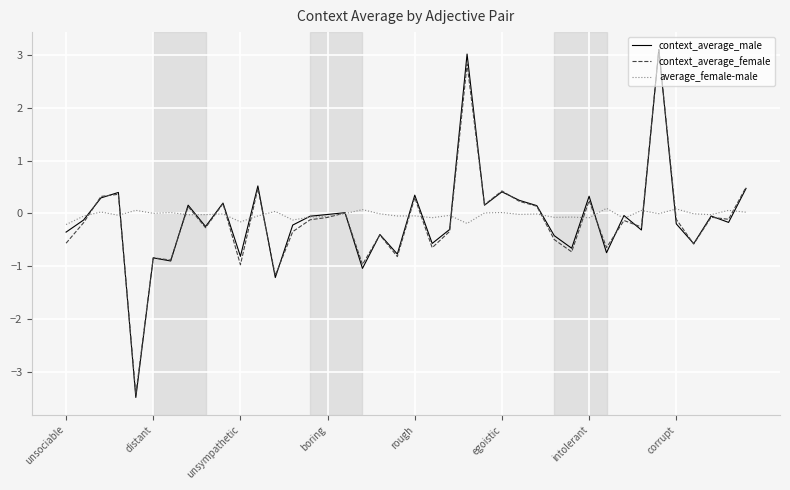

Which series has the widest spread of values?

context_average_male